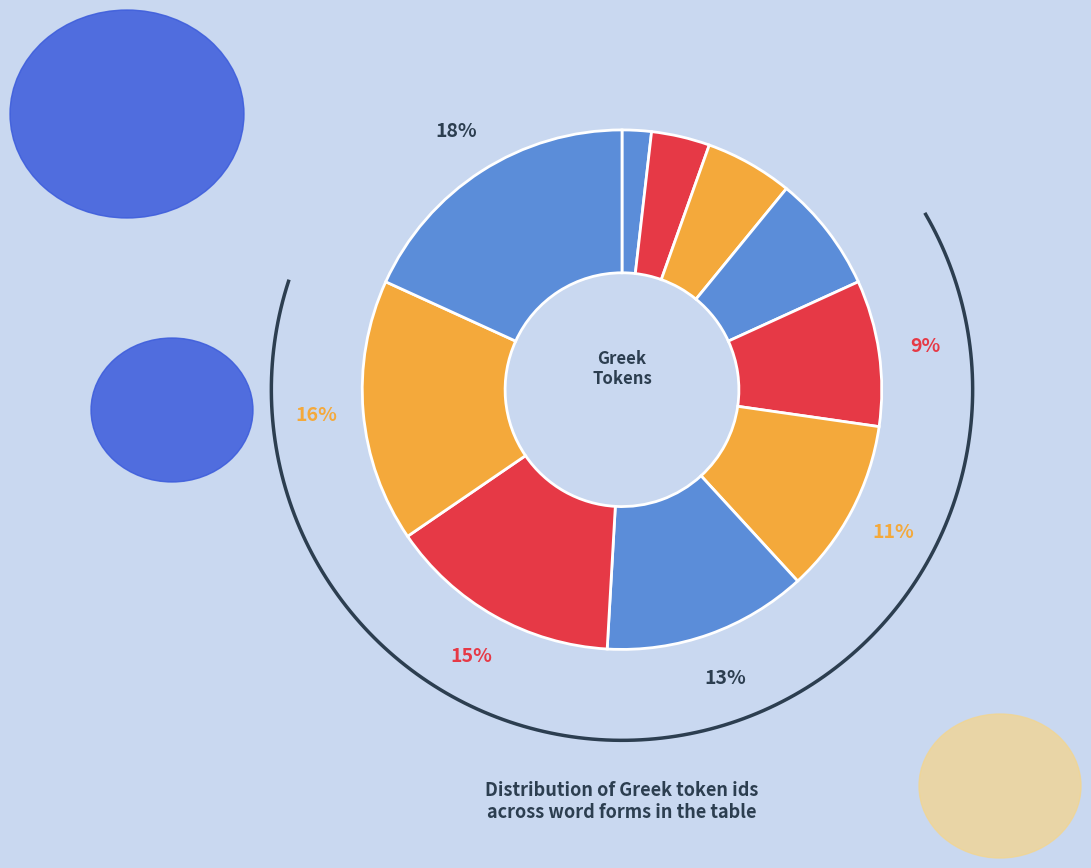

Is there a majority slice in this chart?

No